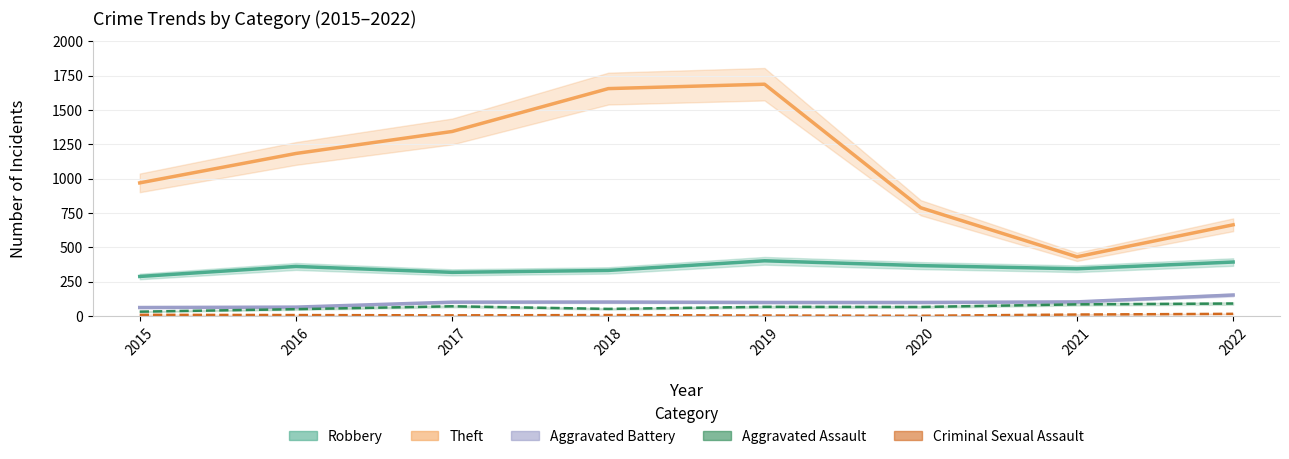

Is it true that Robbery equals 288 at 2015?

True